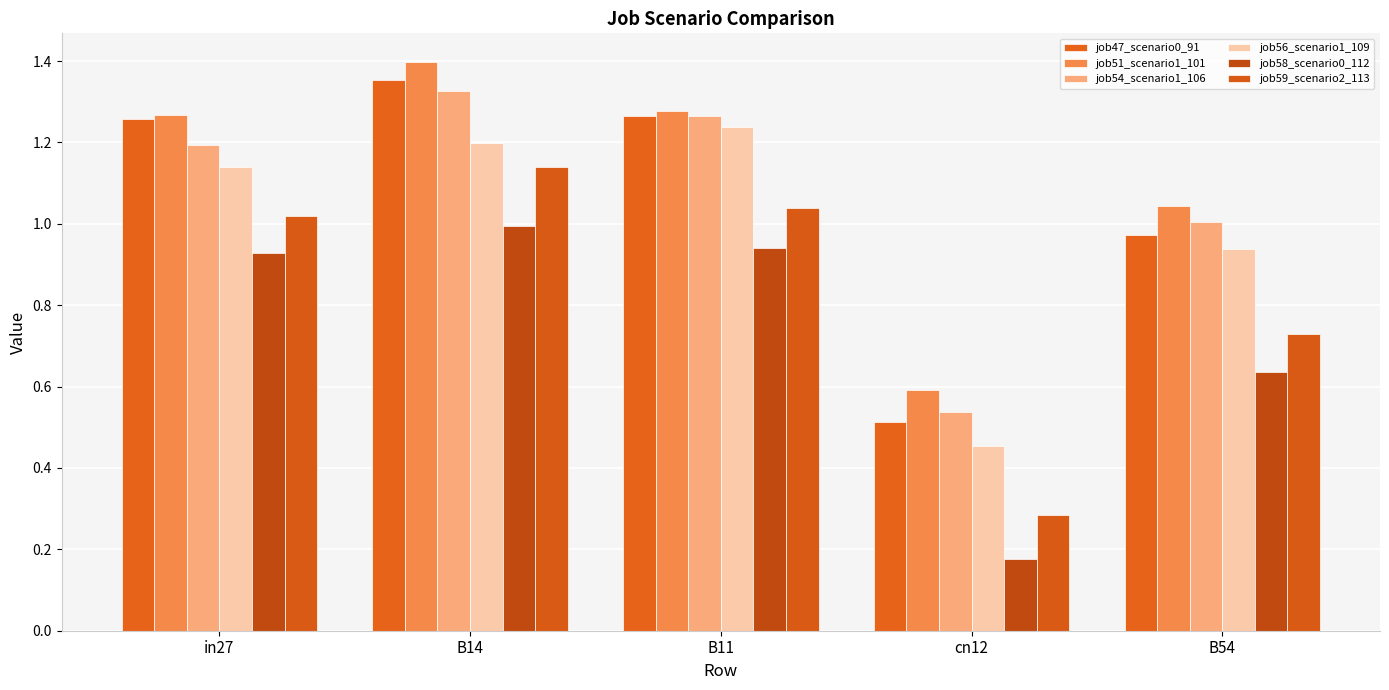

At which category is the sum across all series the highest?

B14